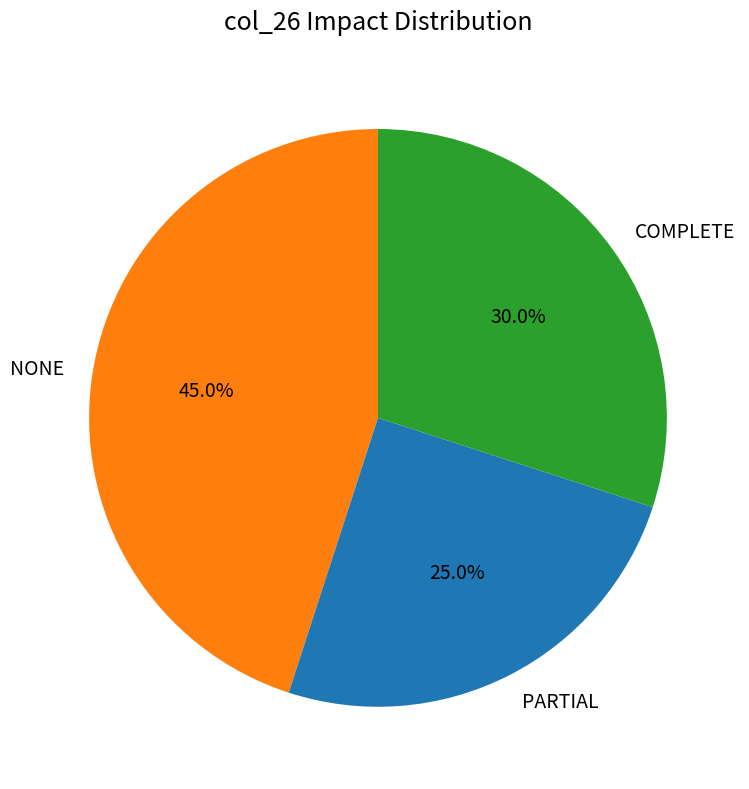

Which has a higher value, PARTIAL or COMPLETE?

COMPLETE